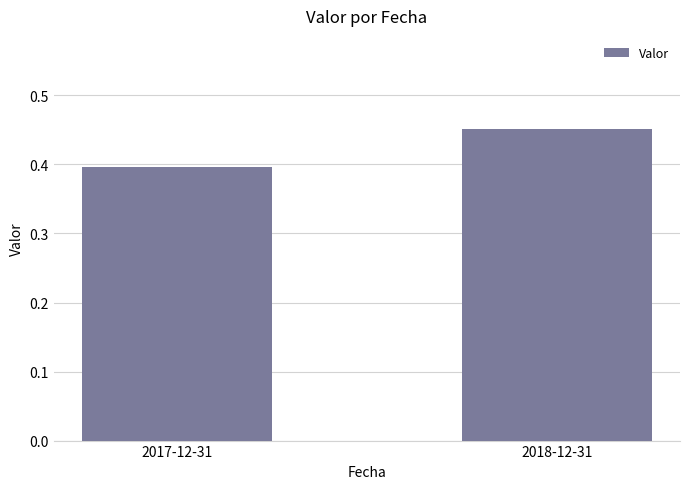

What is the smallest value displayed?

0.4